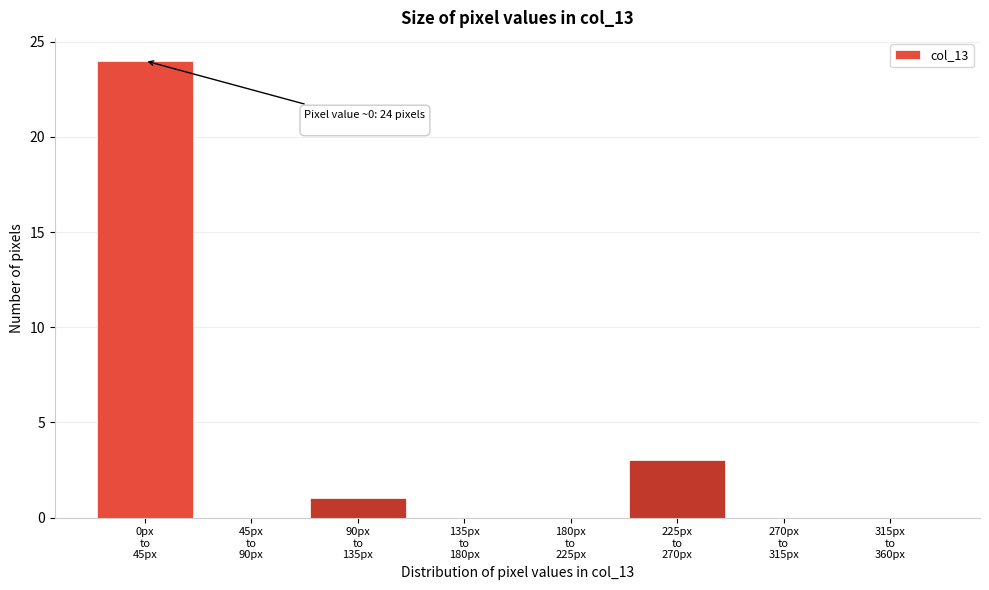

What is the sum of all values?

28